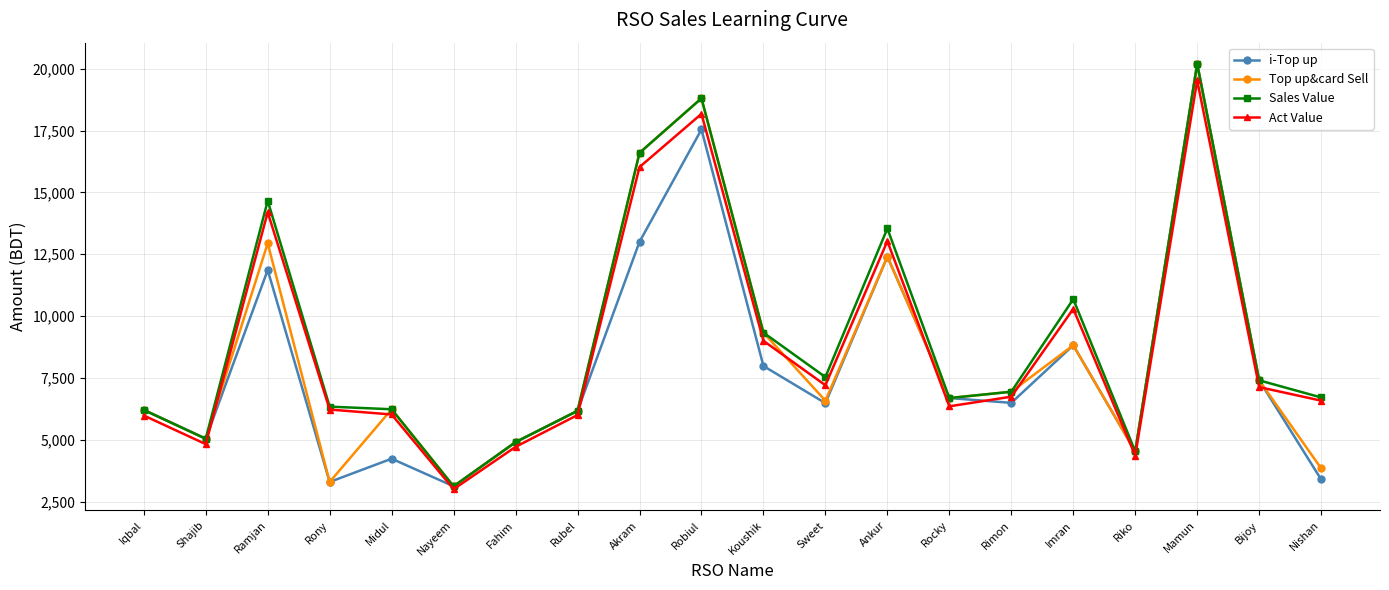

What is the greatest value displayed?

20199.0